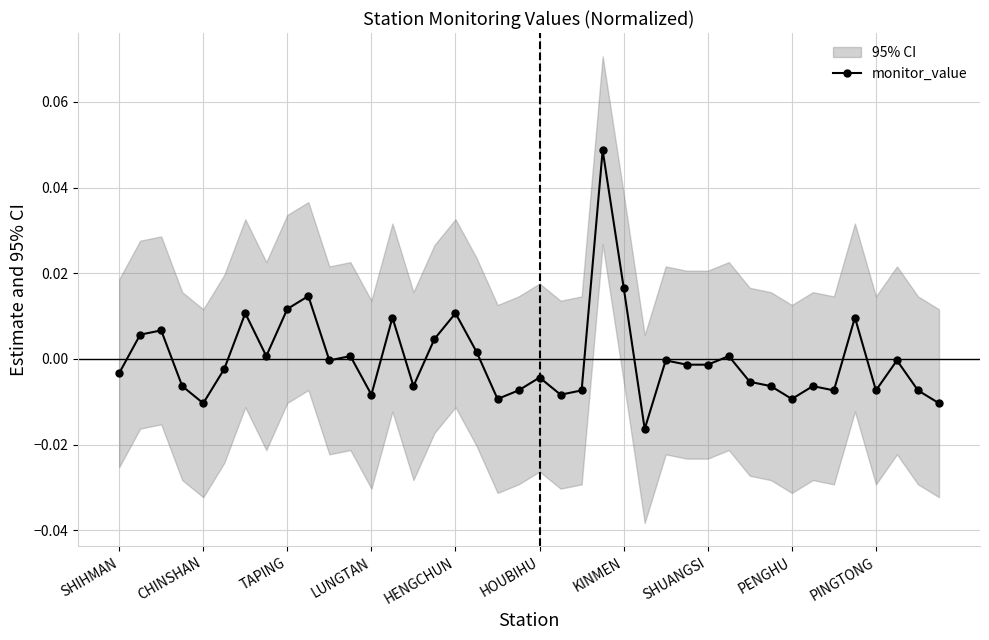

True or false: monitor_value has more than 0 points higher than both neighbors.

True